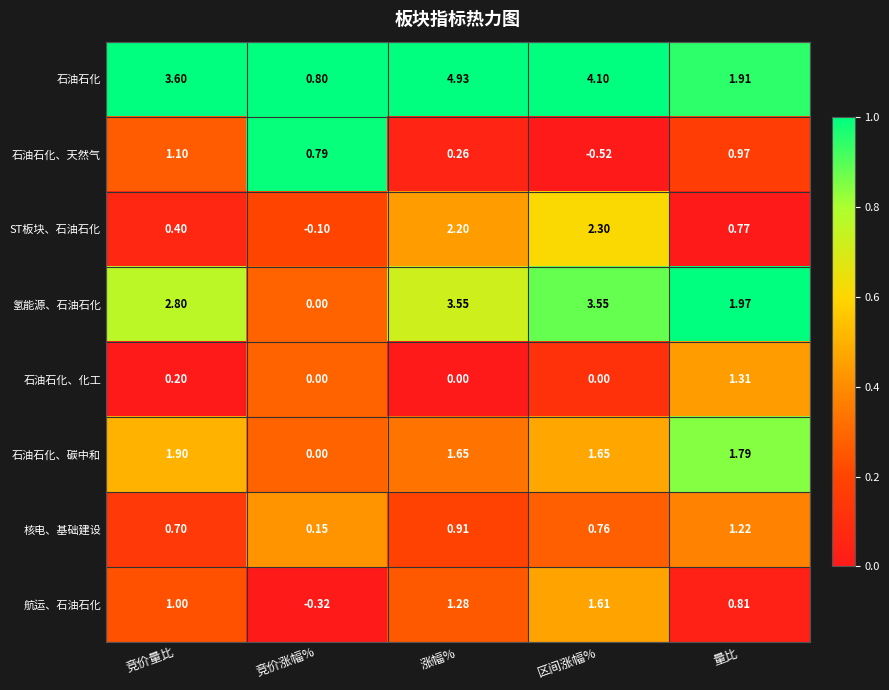

Which series has the largest range (max minus min)?

石油石化